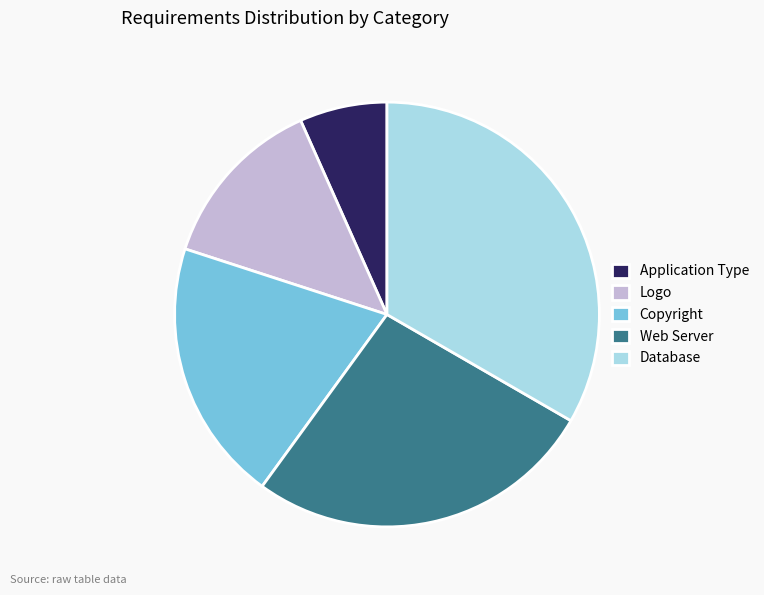

The Database slice represents 19% of the pie. True or false?

False